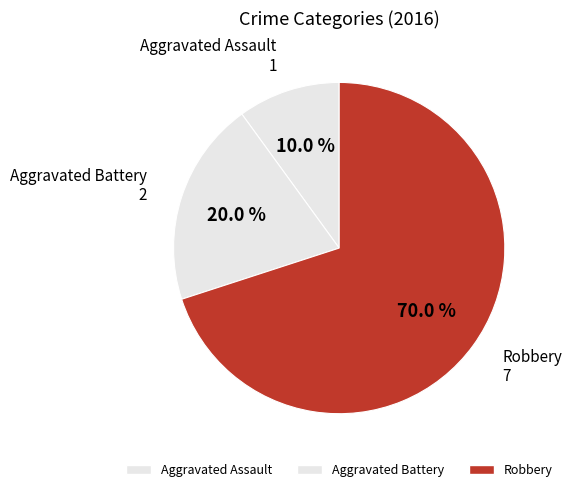

What is the ratio of the value at Aggravated Assault to the value at Aggravated Battery?

0.5